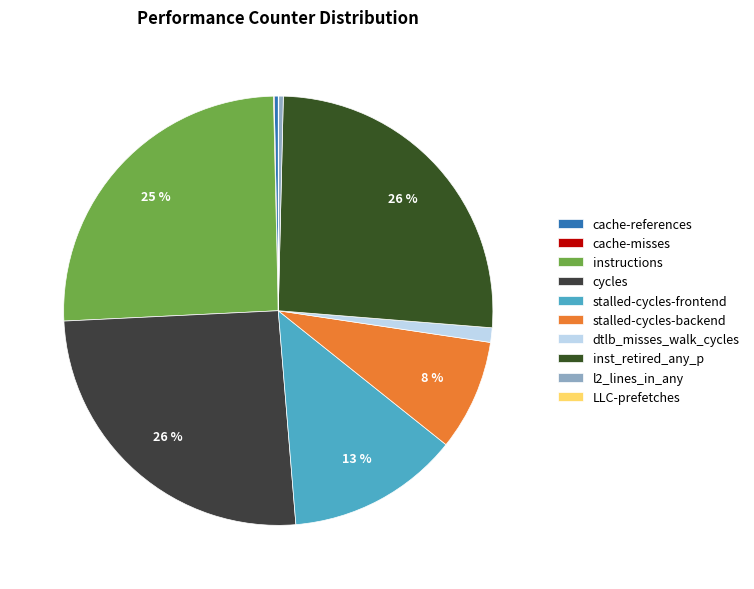

True or false: cycles accounts for 39% of the total.

False